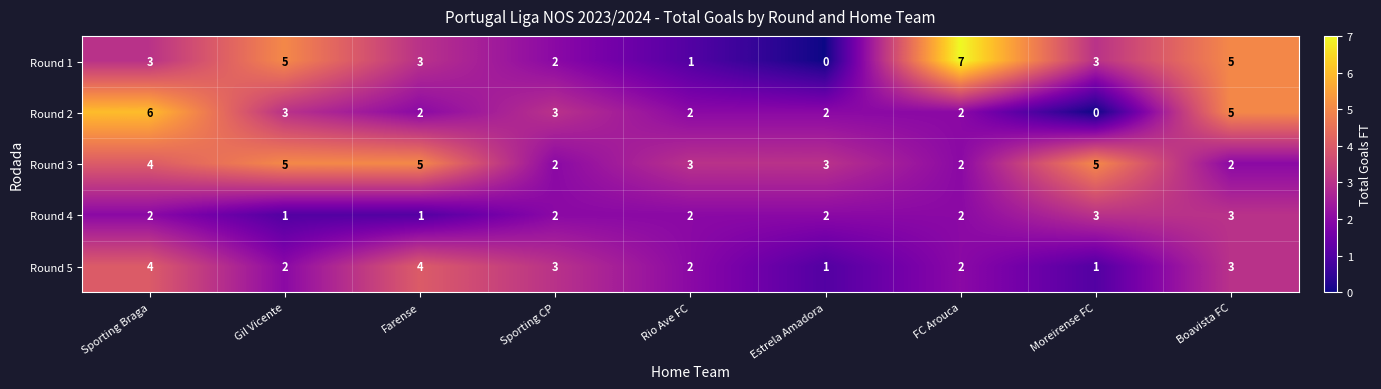

What is the average value of the Round 2 series?

3